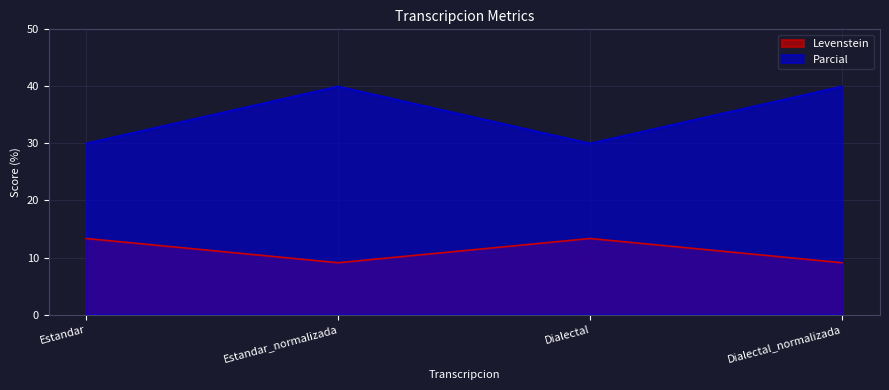

Count the number of categories in the chart.

4